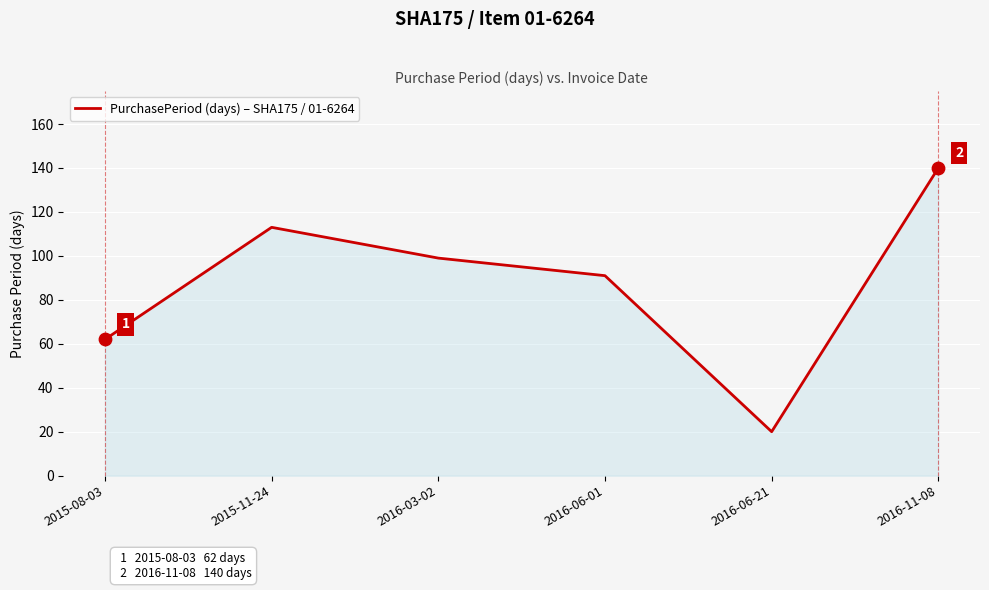

What is the change in value from 2015-08-03 to 2016-11-08?

+78